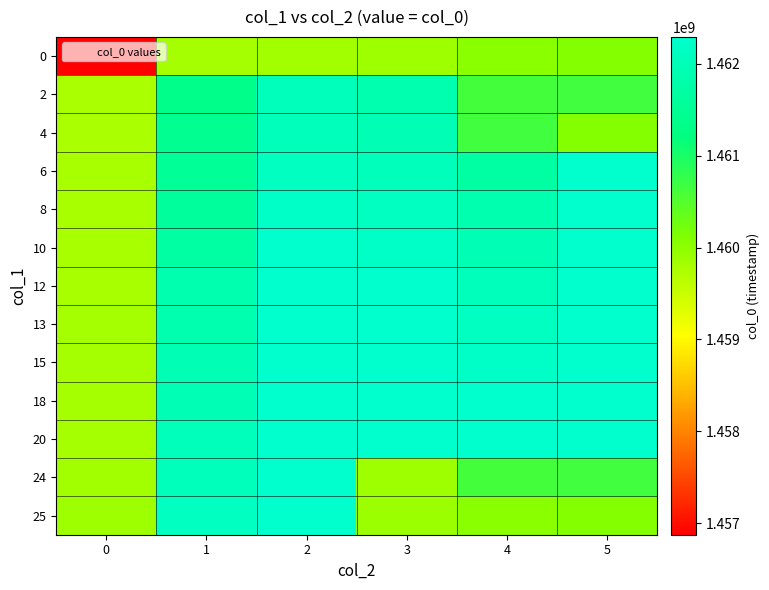

How many data points does each series have?

6